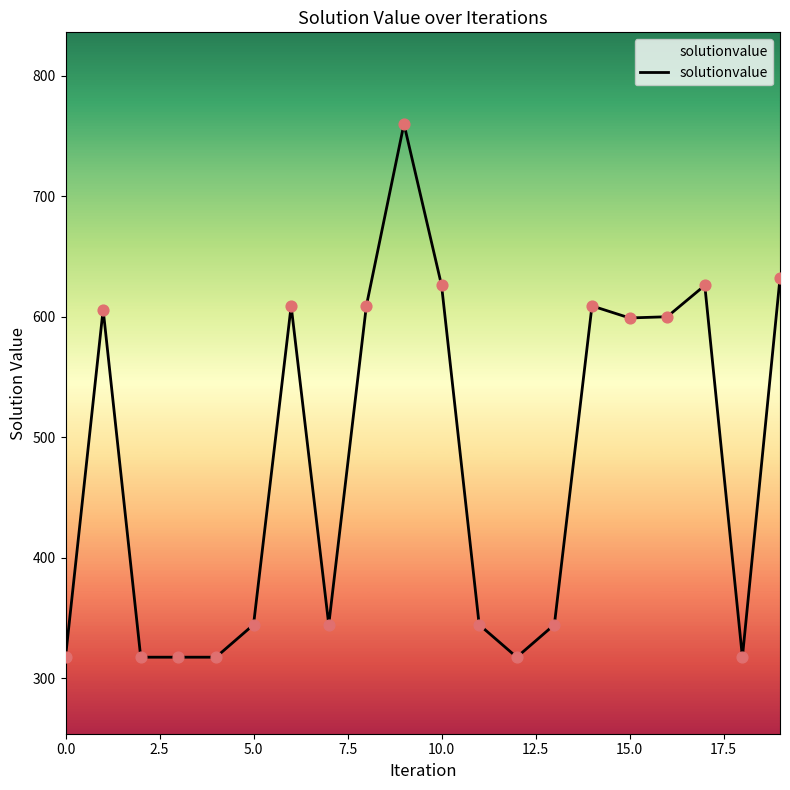

What is the difference between the maximum and minimum values?

442.5